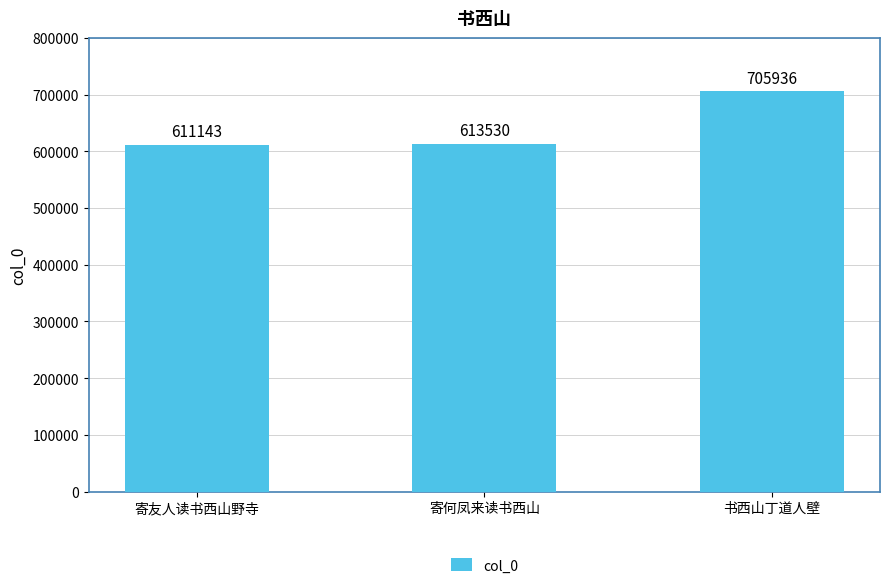

Does the chart contain any negative values?

No